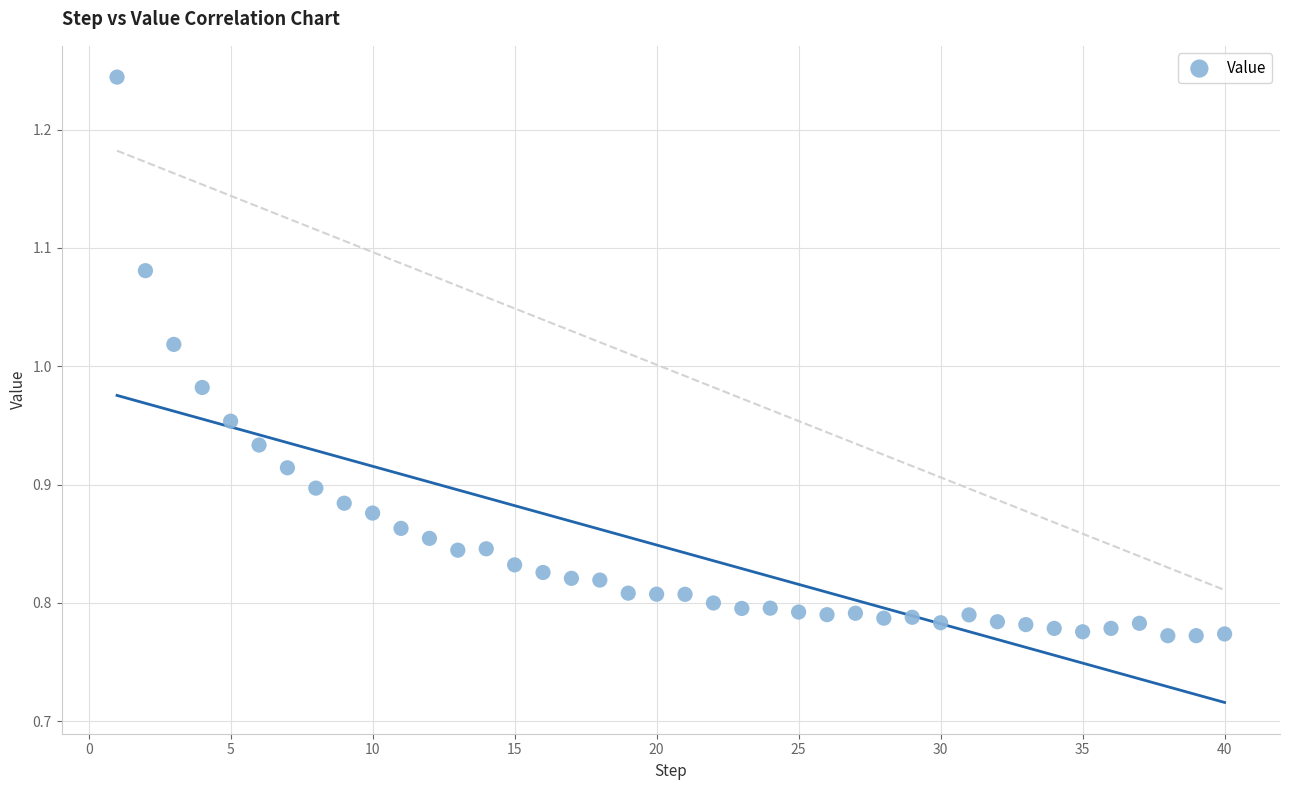

What is the range of Y values (max minus min)?

0.5